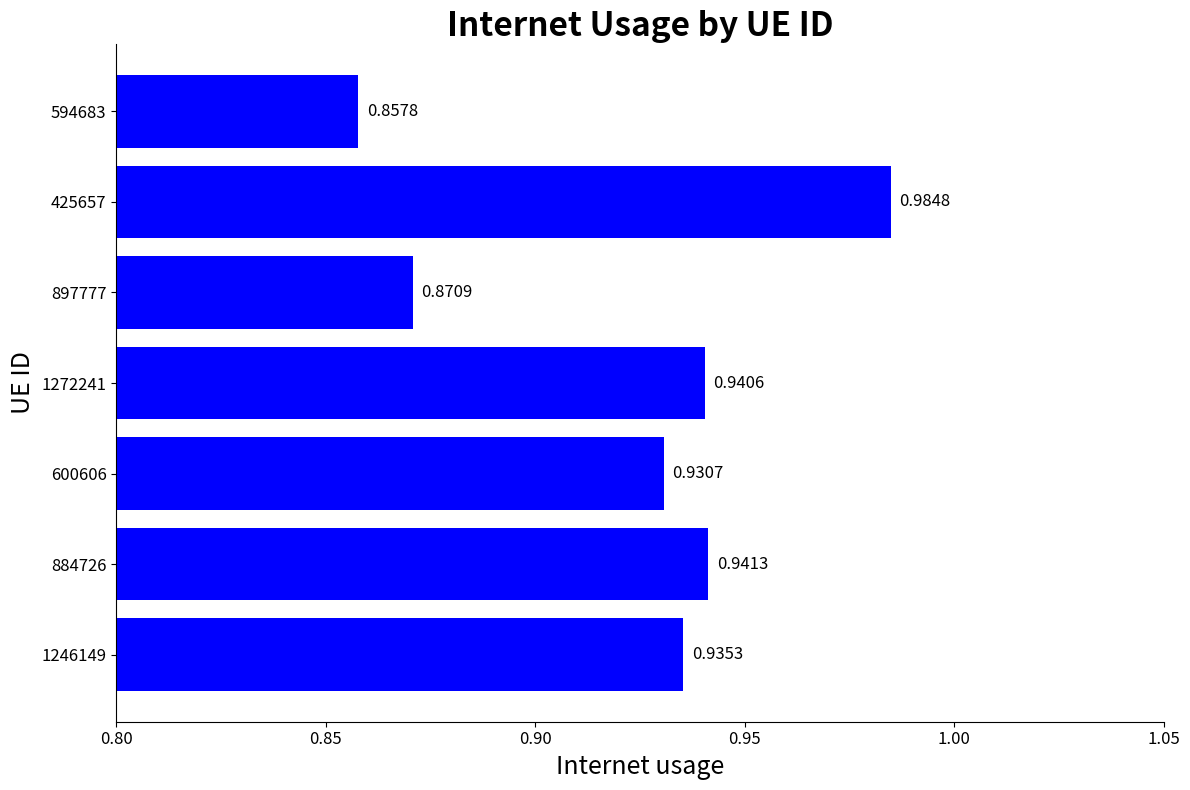

Are the bars grouped side by side (vs. stacked)?

No